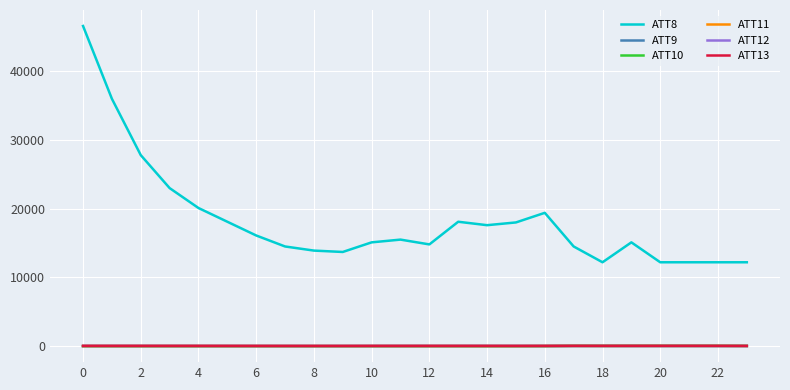

True or false: ATT8 and ATT11 intersect in this chart.

False